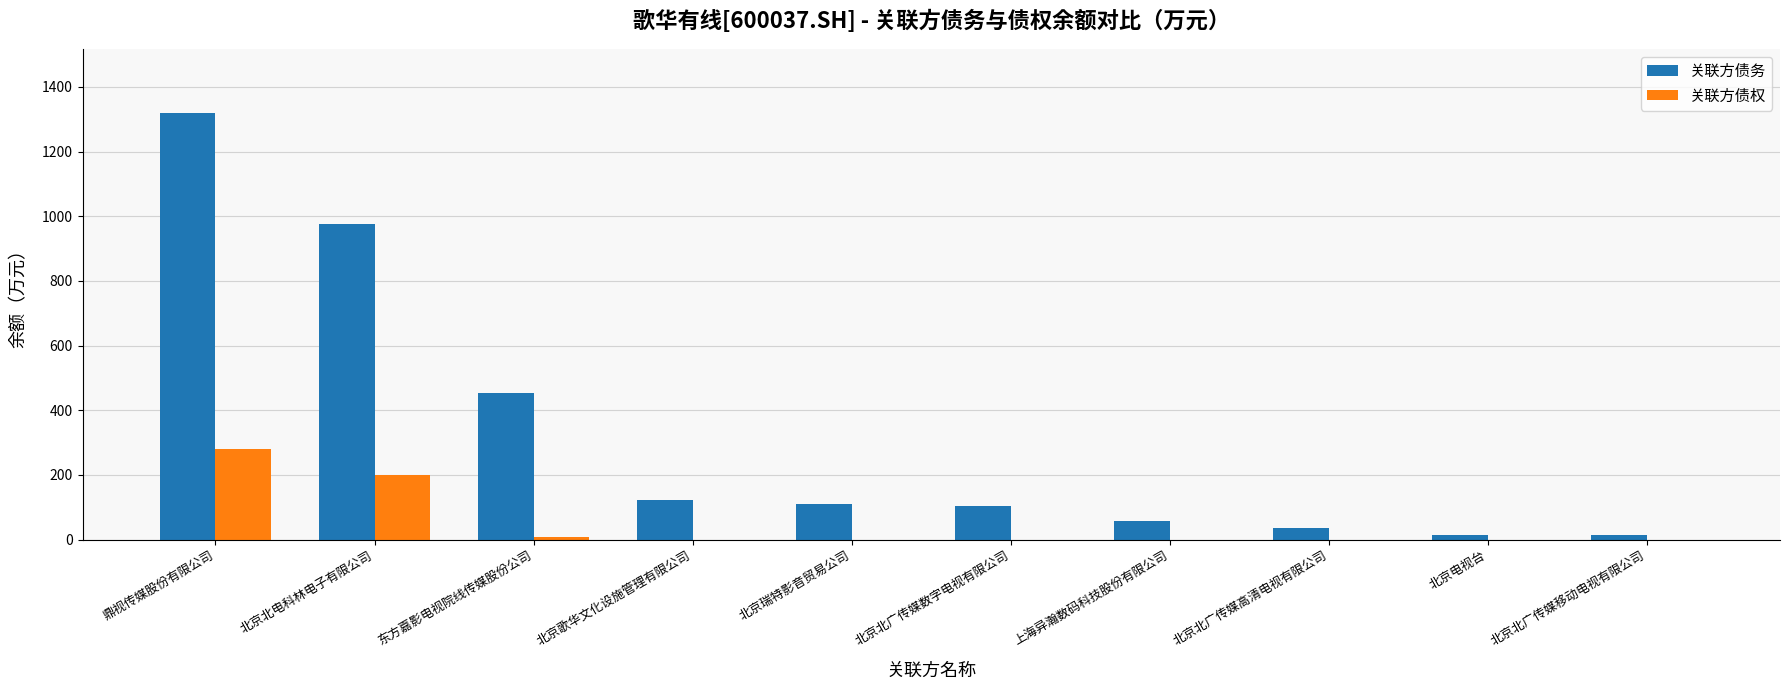

How many series are shown in this chart?

2